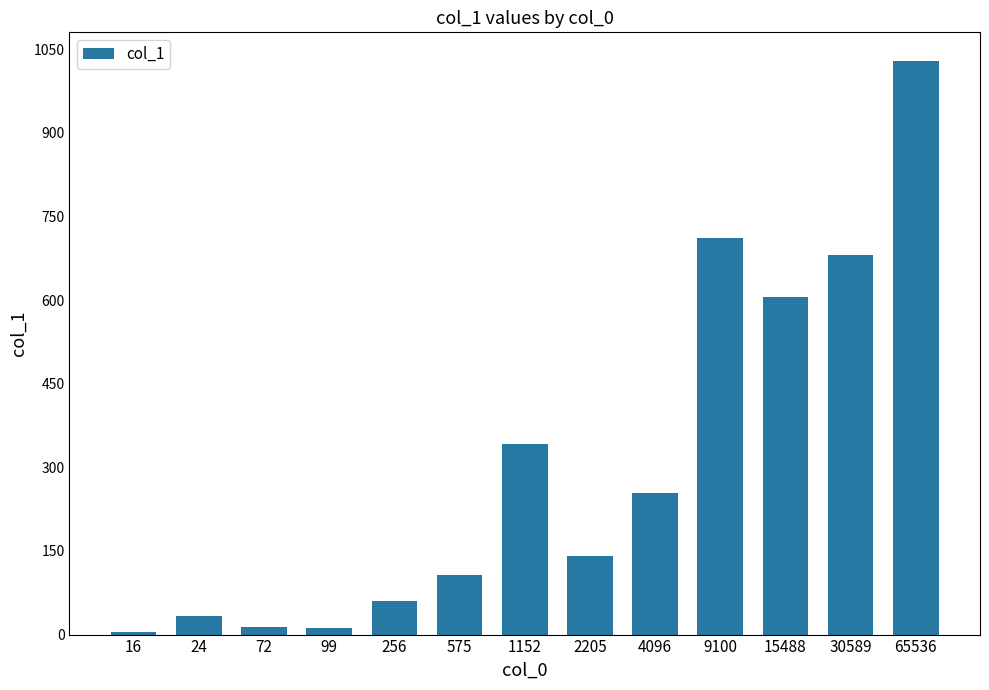

Approximately how many times larger is the value at 30589 compared to 4096?

2.7